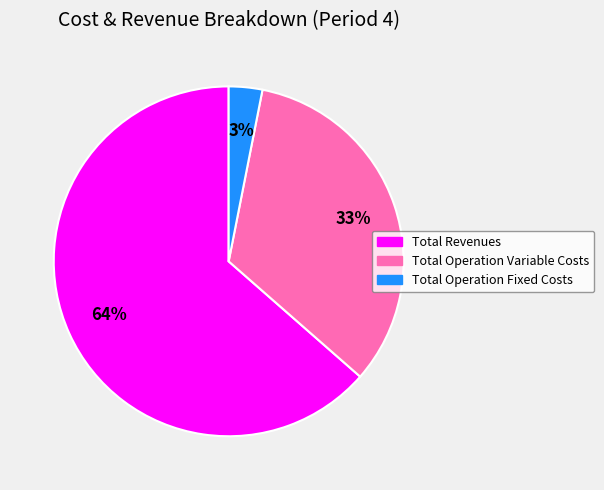

To the nearest percent, what is the average slice percentage?

33%